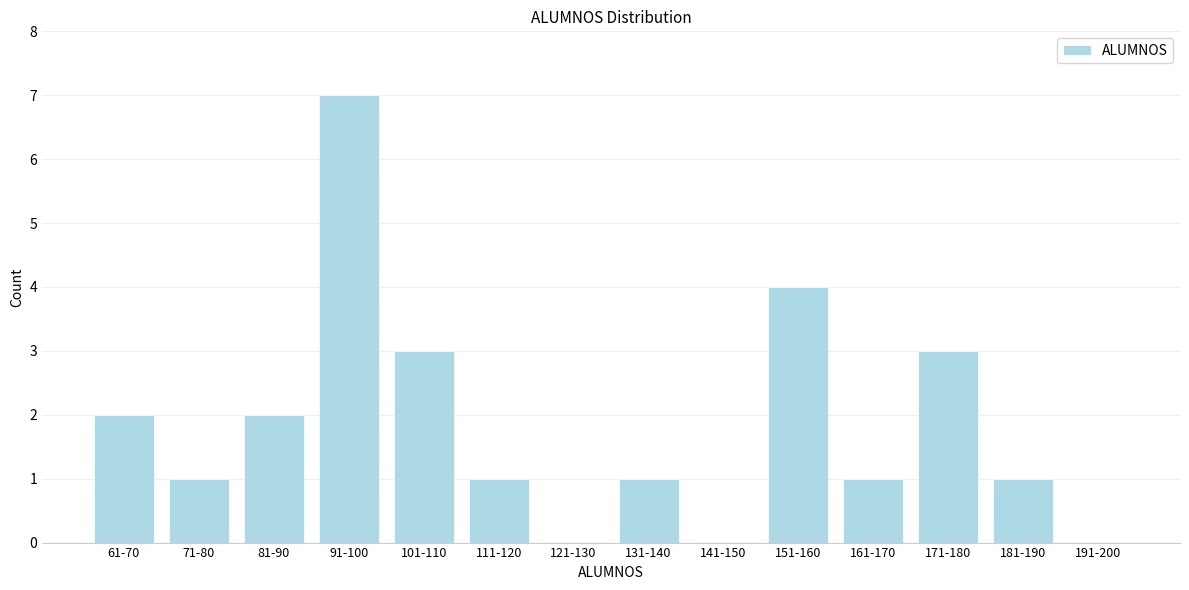

Reading right to left, list all the values displayed in this chart.

191-200=0	181-190=1	171-180=3	161-170=1	151-160=4	141-150=0	131-140=1	121-130=0	111-120=1	101-110=3	91-100=7	81-90=2	71-80=1	61-70=2